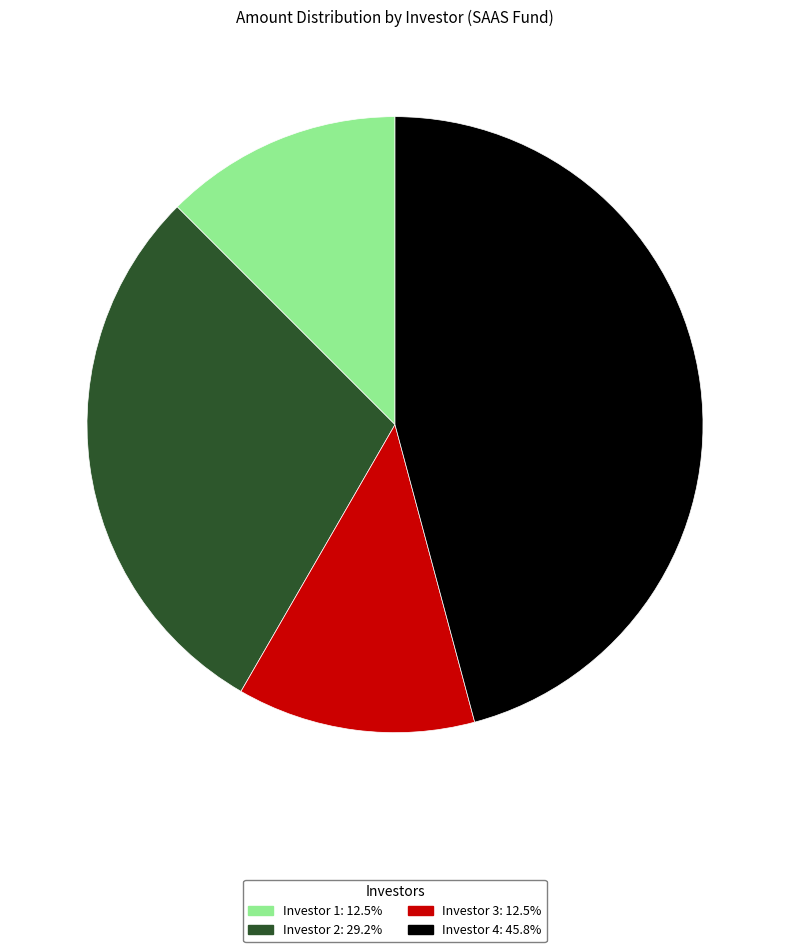

Does any single category account for the majority?

No